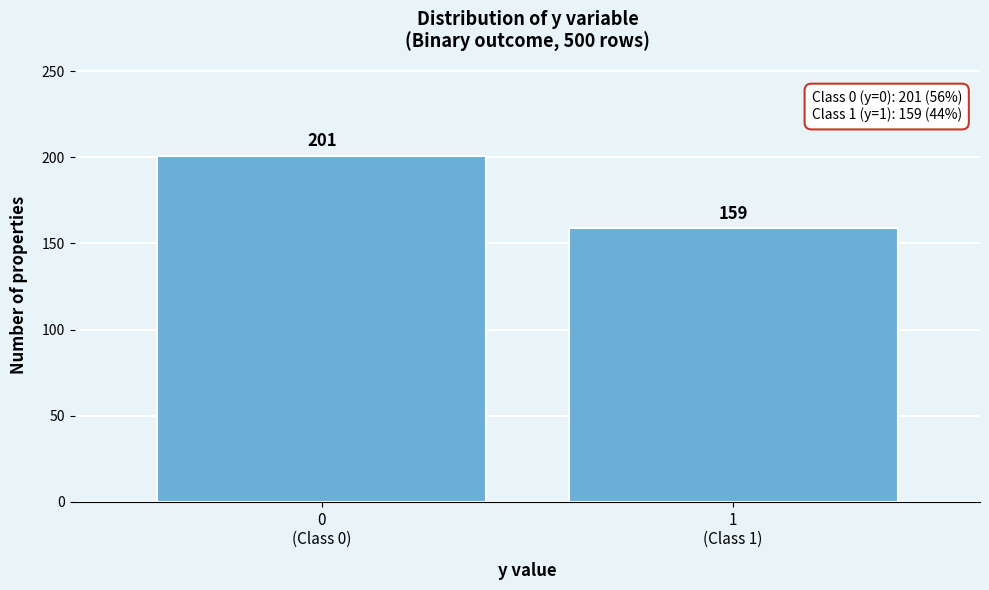

Reading right to left, extract all data points from this chart.

159	201